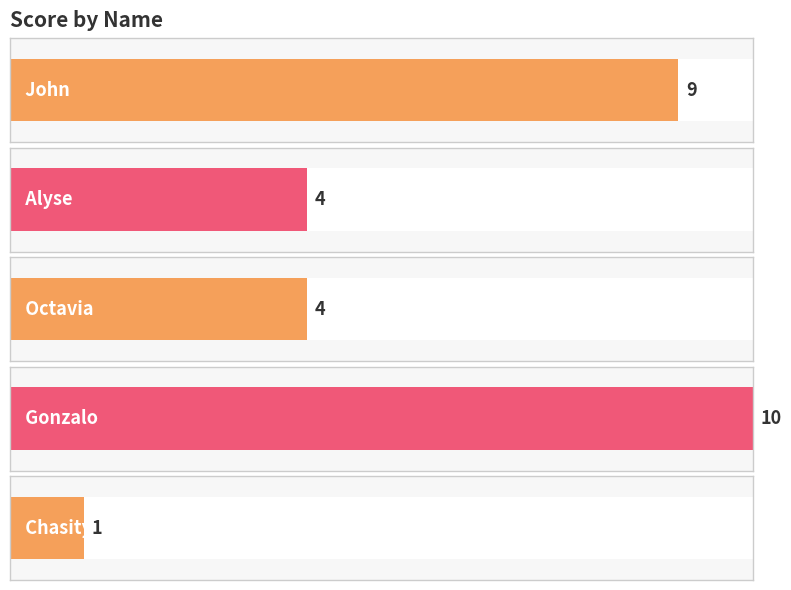

What is the value of the 3rd bar from the left?

4